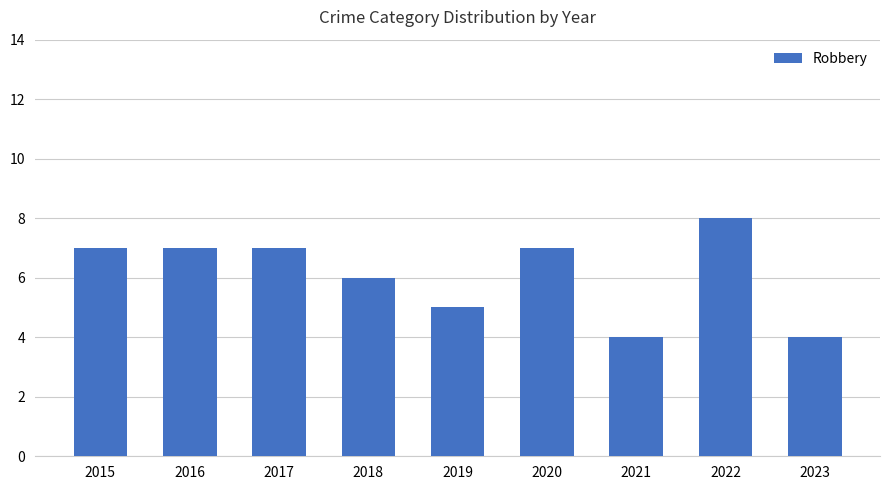

What is the difference between the values at 2016 and 2021?

3